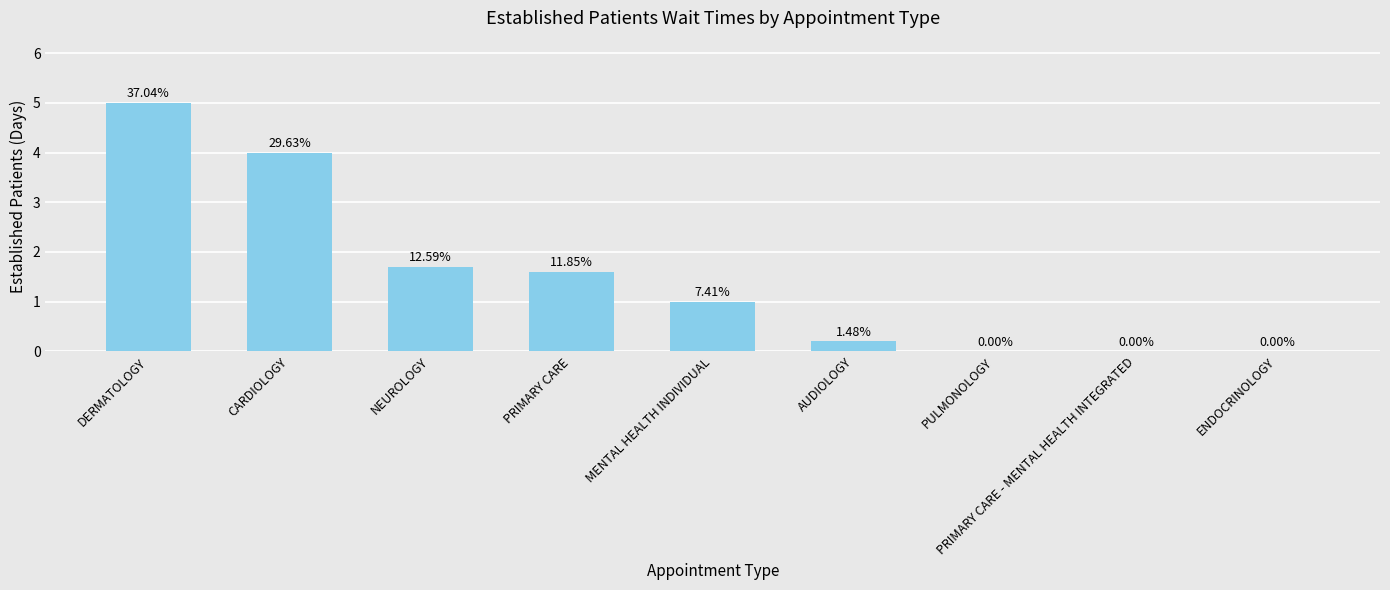

Reading left to right, what are all the values shown in this chart?

DERMATOLOGY=5.0	CARDIOLOGY=4.0	NEUROLOGY=1.7	PRIMARY CARE=1.6	MENTAL HEALTH INDIVIDUAL=1.0	AUDIOLOGY=0.2	PULMONOLOGY=0.0	PRIMARY CARE - MENTAL HEALTH INTEGRATED=0.0	ENDOCRINOLOGY=0.0